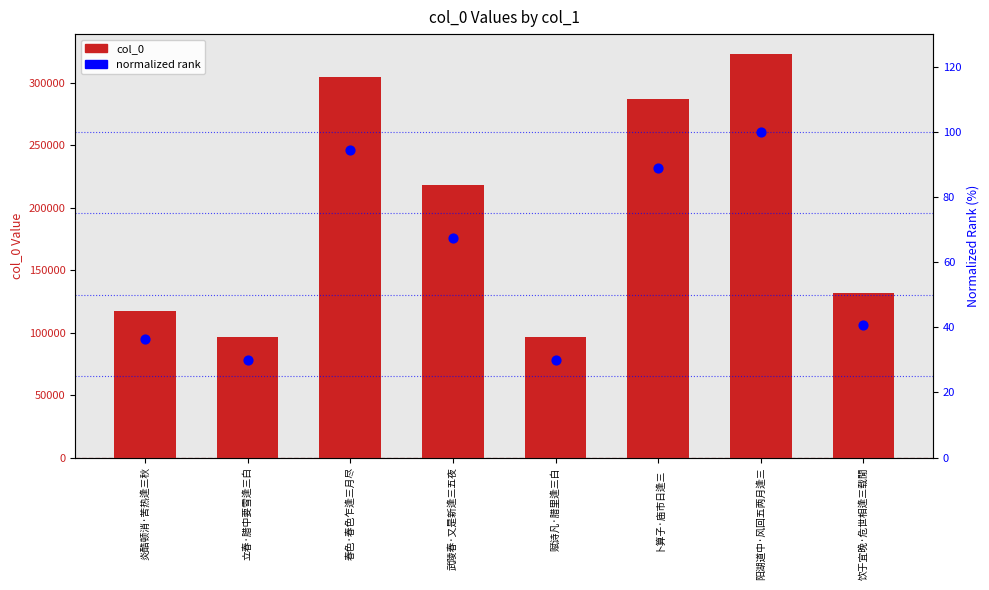

At how many categories does at least one series exceed 208567?

4